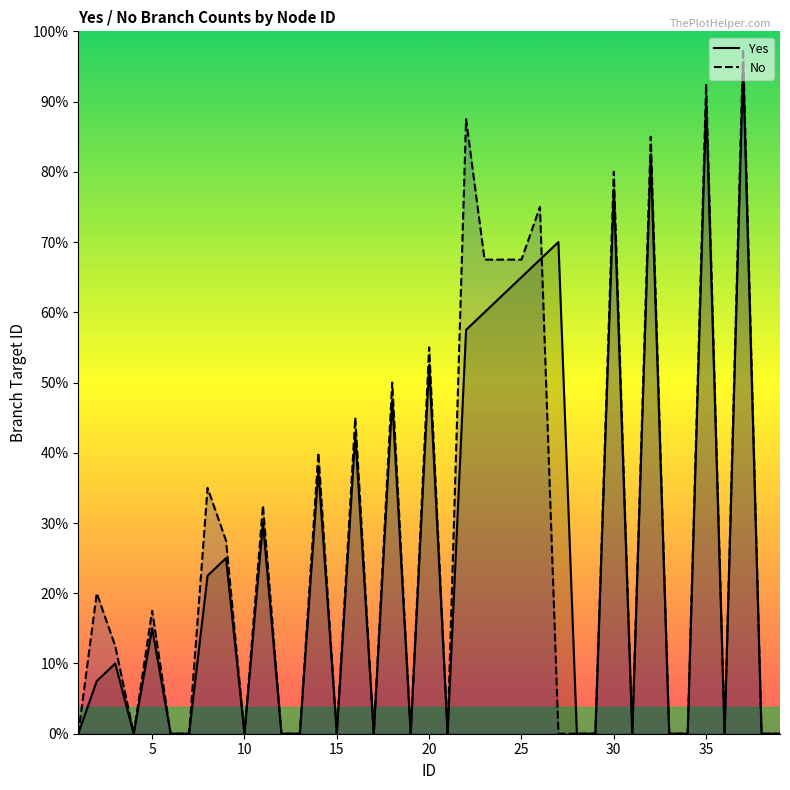

True or false: No and Yes cross at least once.

True